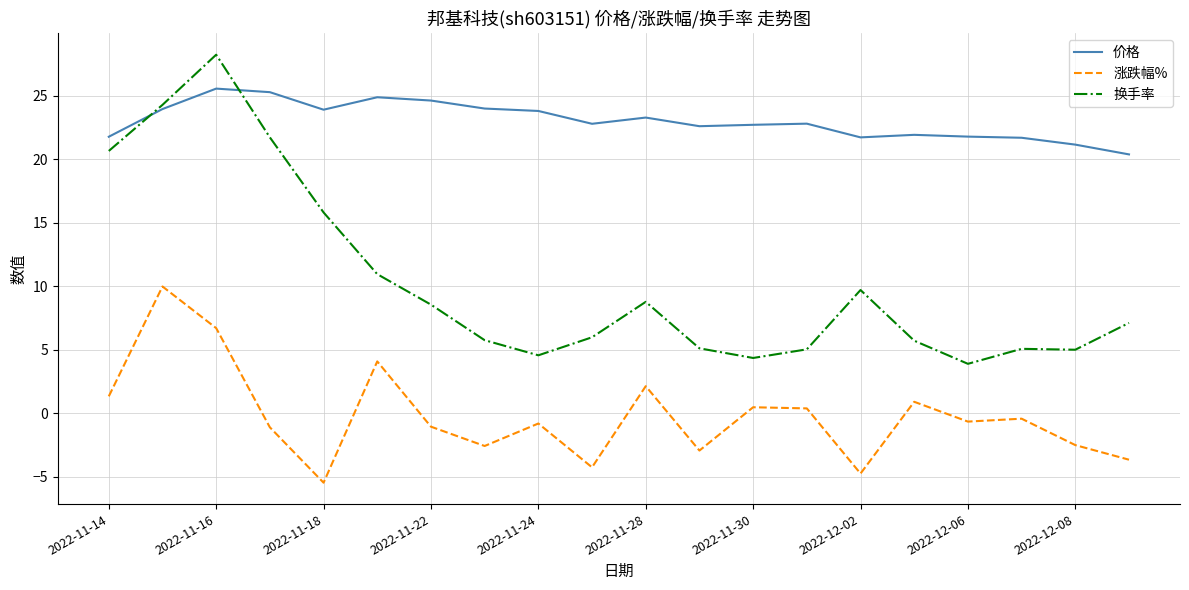

Which series has the largest range (max minus min)?

换手率